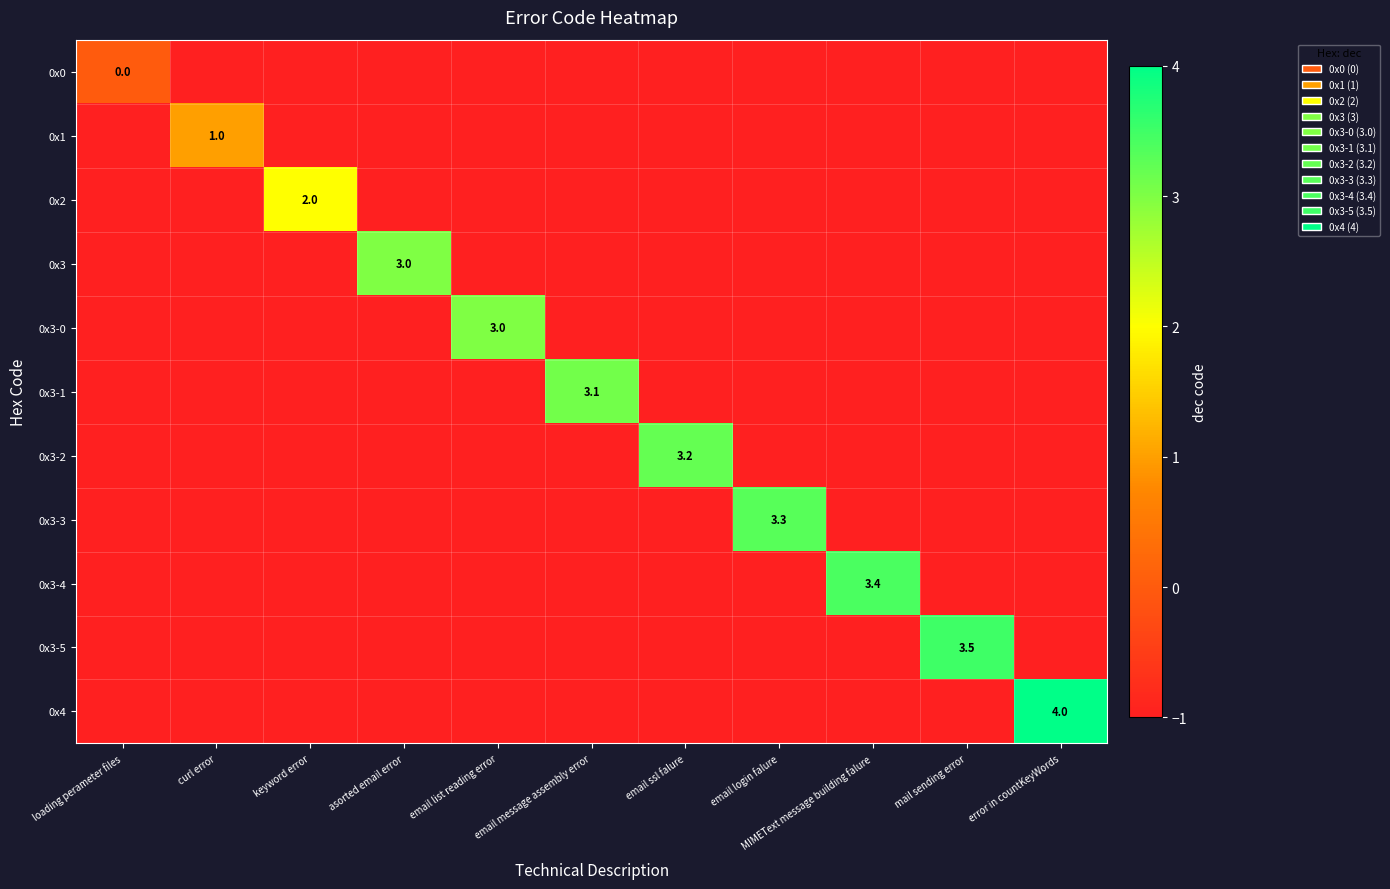

At how many categories does at least one series exceed 0?

10